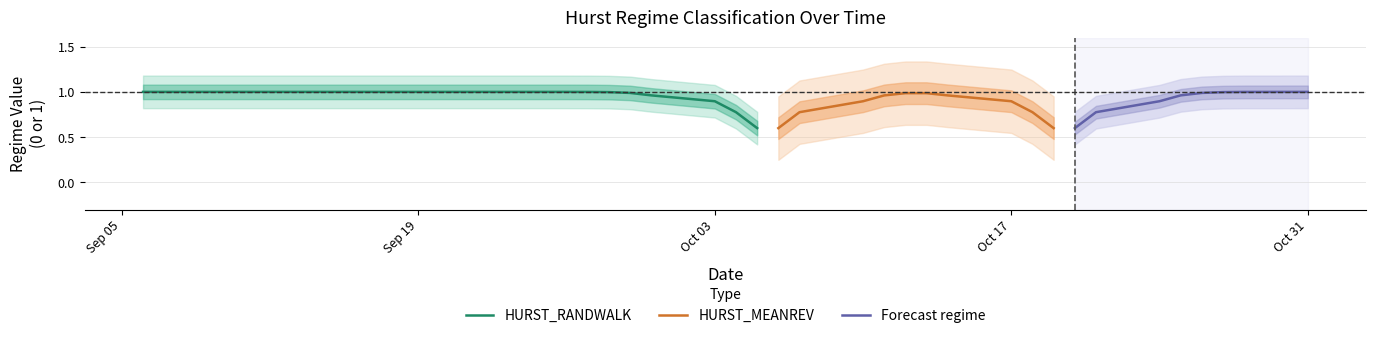

What is the minimum value for HURST_RANDWALK?

0.6